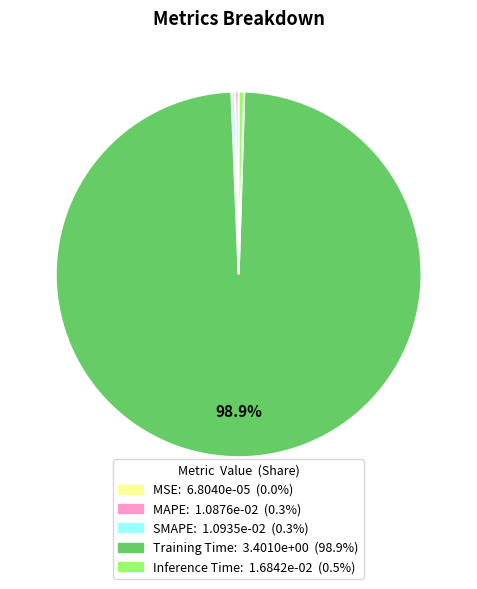

Which slice is the largest?

Training Time